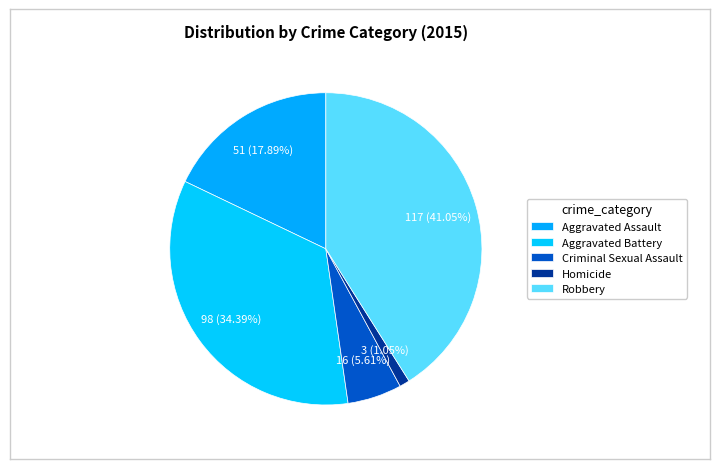

How many slices are in this pie chart?

5